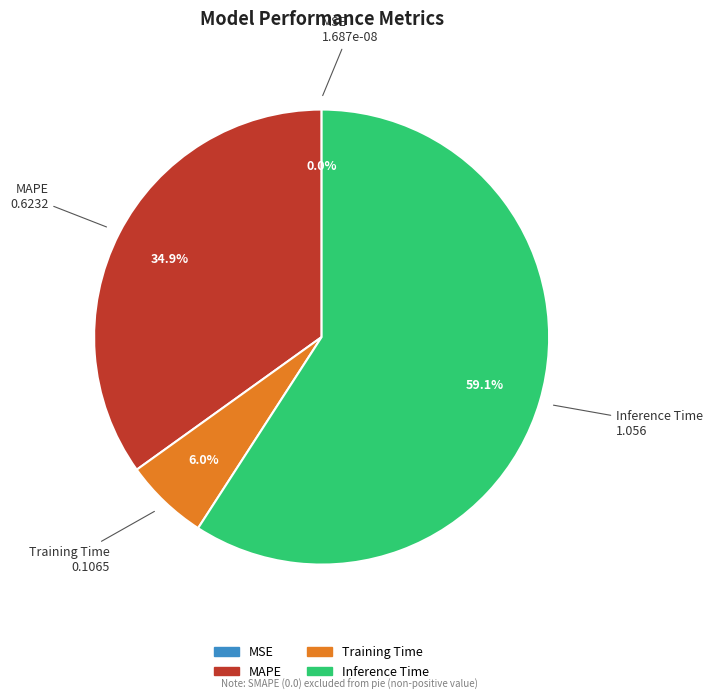

What is the largest slice in the pie chart?

Inference Time